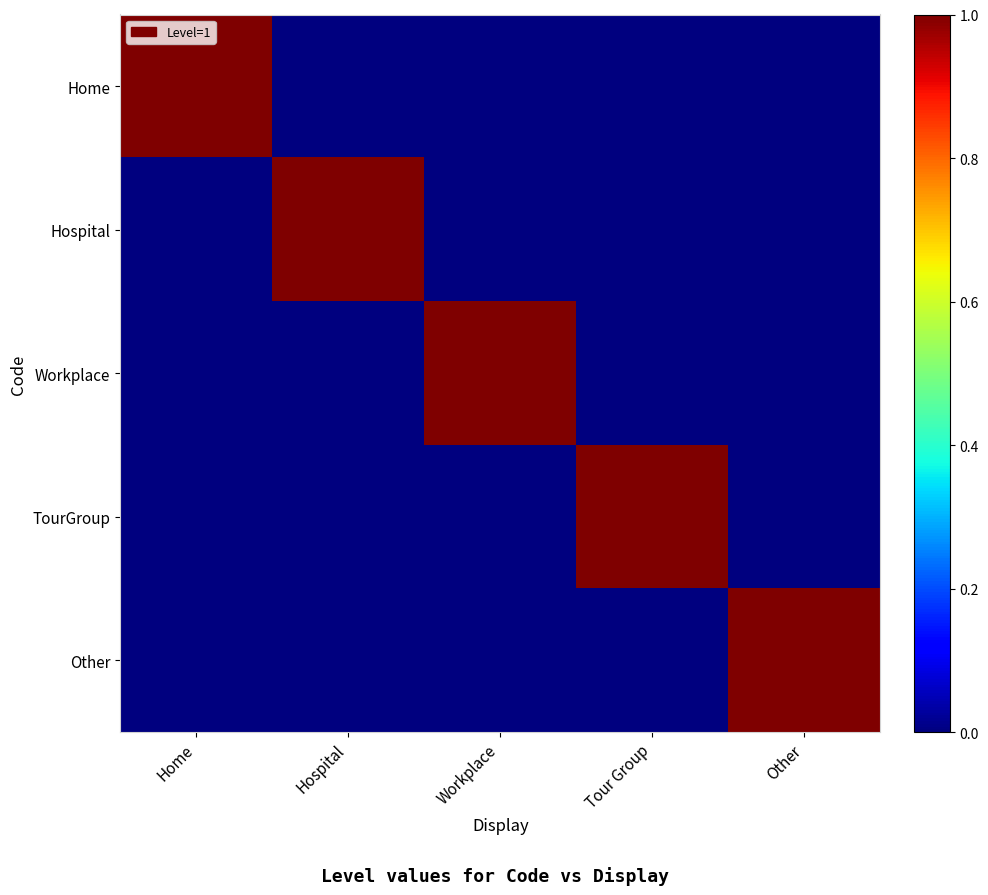

At which category is the sum across all series the highest?

Home